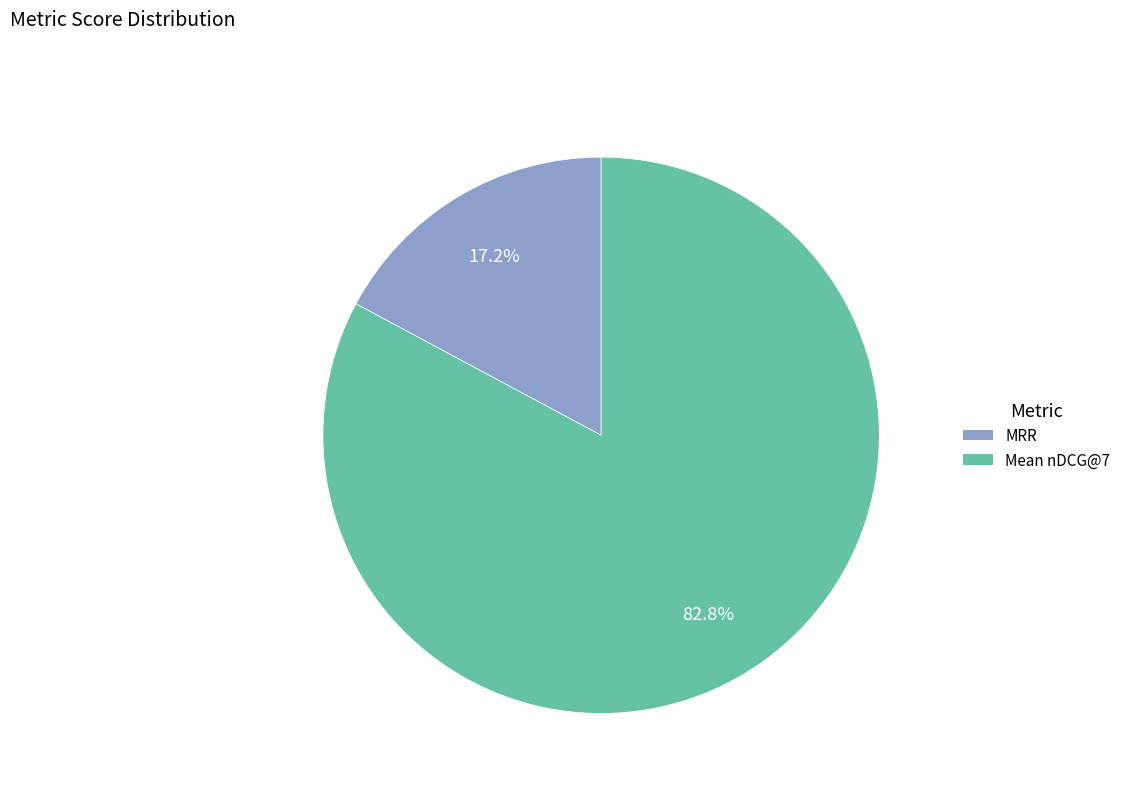

How many slices are in this pie chart?

2